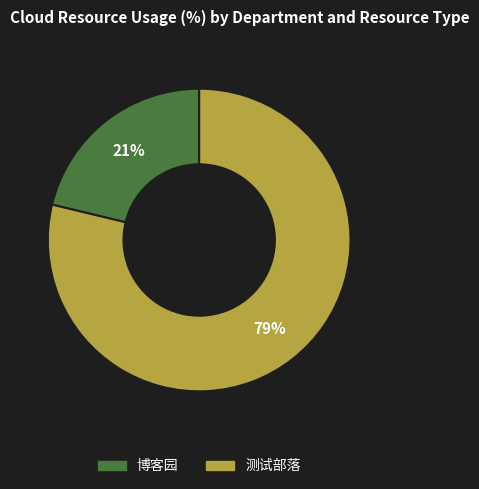

Is it true that 博客园 is 12% of the pie?

False